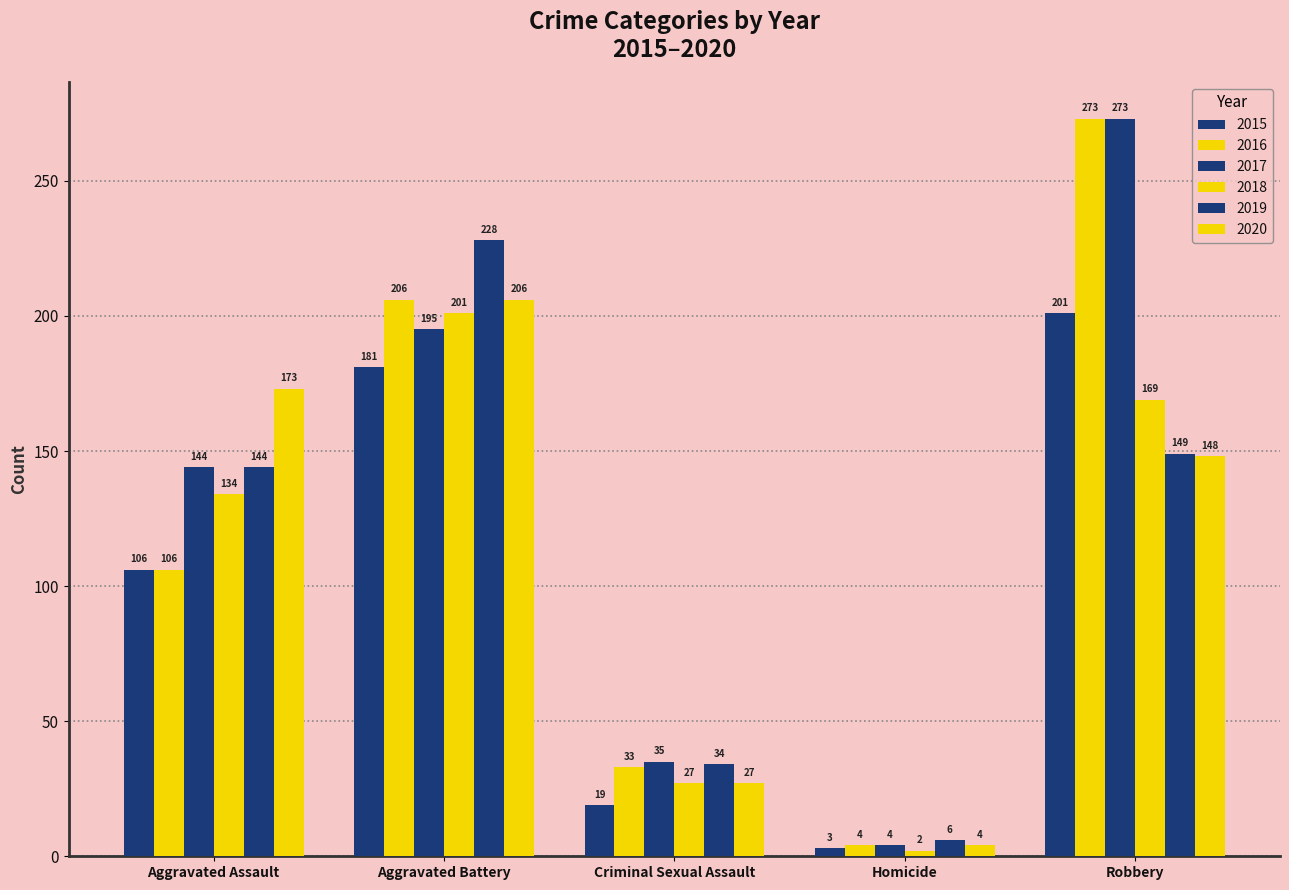

Which category has the lowest value in the 2019 series?

Homicide